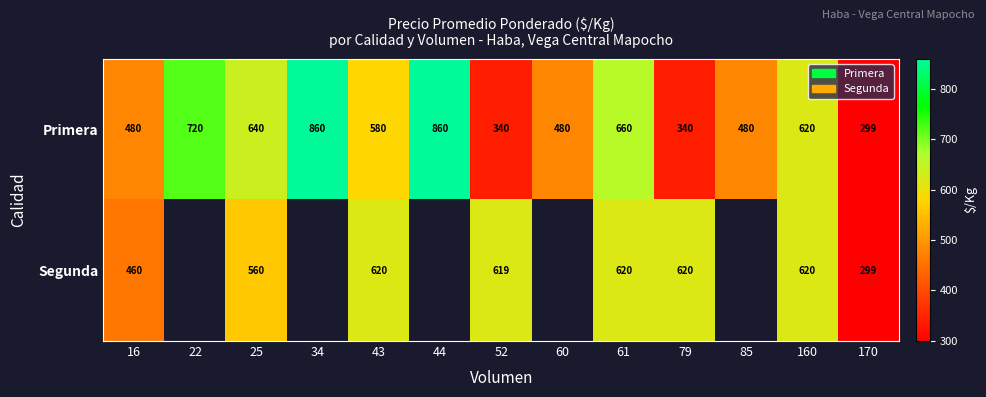

The Primera series shows 178.8 at 85. True or false?

False